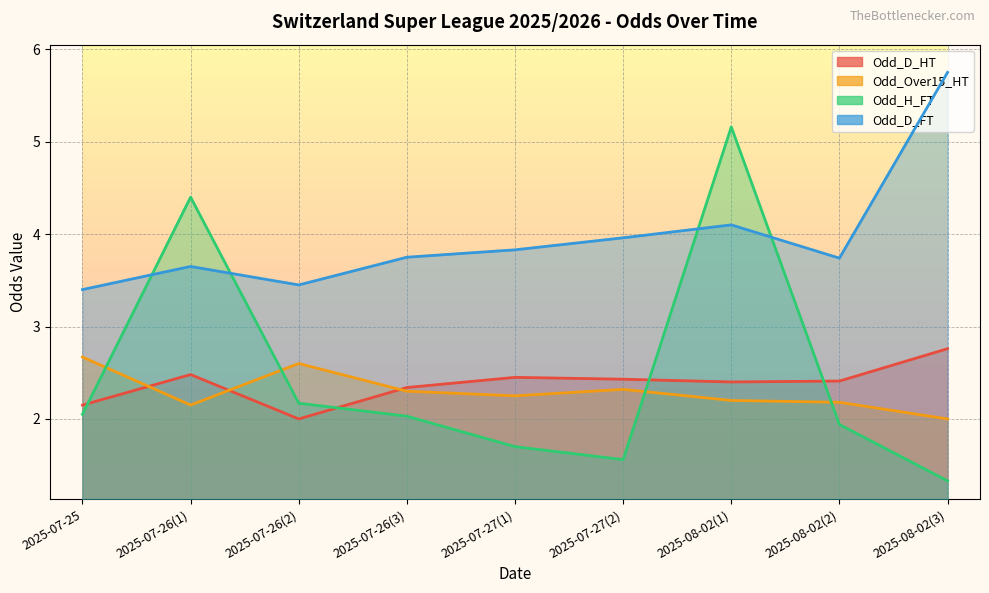

What is the highest value of the Odd_Over15_HT series?

2.7